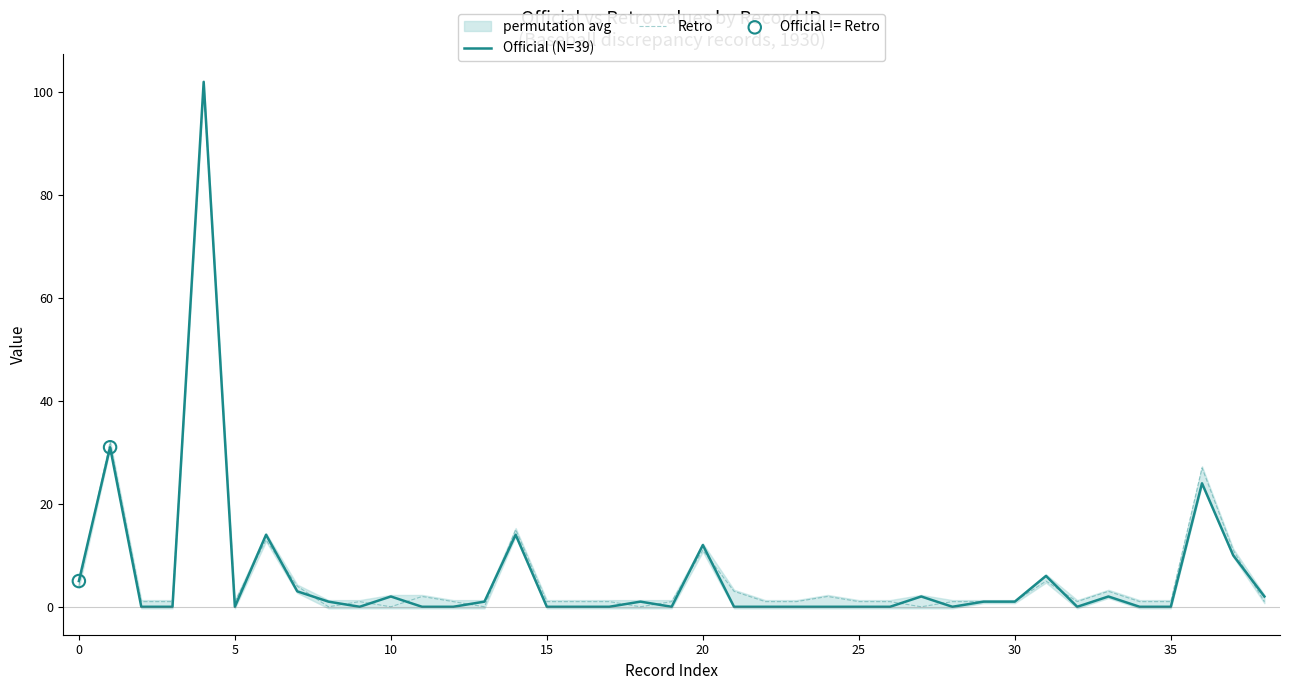

Which series reaches the minimum Y coordinate?

Official